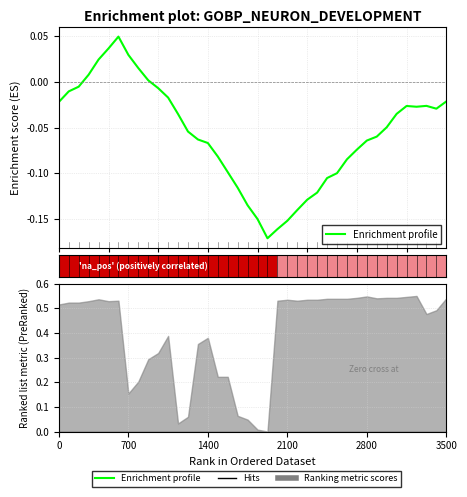

Reading left to right, list all the values displayed in this chart.

-0.0	-0.0	-0.0	0.0	0.0	0.0	0.0	0.0	0.0	0.0	-0.0	-0.0	-0.0	-0.1	-0.1	-0.1	-0.1	-0.1	-0.1	-0.1	-0.2	-0.2	-0.2	-0.2	-0.1	-0.1	-0.1	-0.1	-0.1	-0.1	-0.1	-0.1	-0.1	-0.0	-0.0	-0.0	-0.0	-0.0	-0.0	-0.0